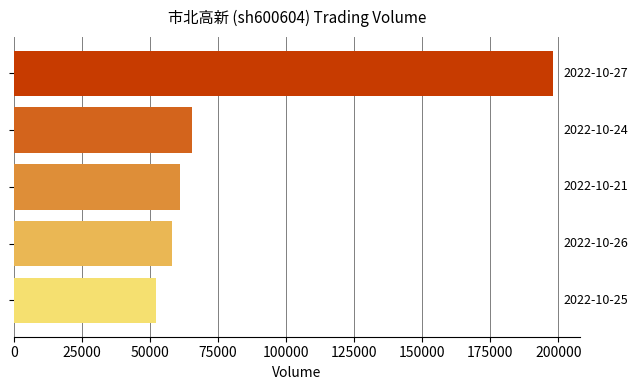

What is the smallest value displayed?

52160